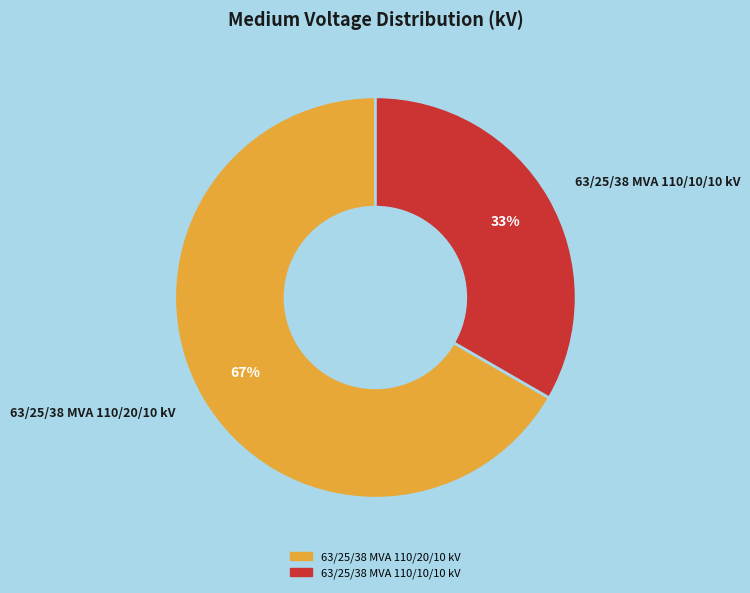

Which category has the smallest portion of the pie?

63/25/38 MVA 110/10/10 kV